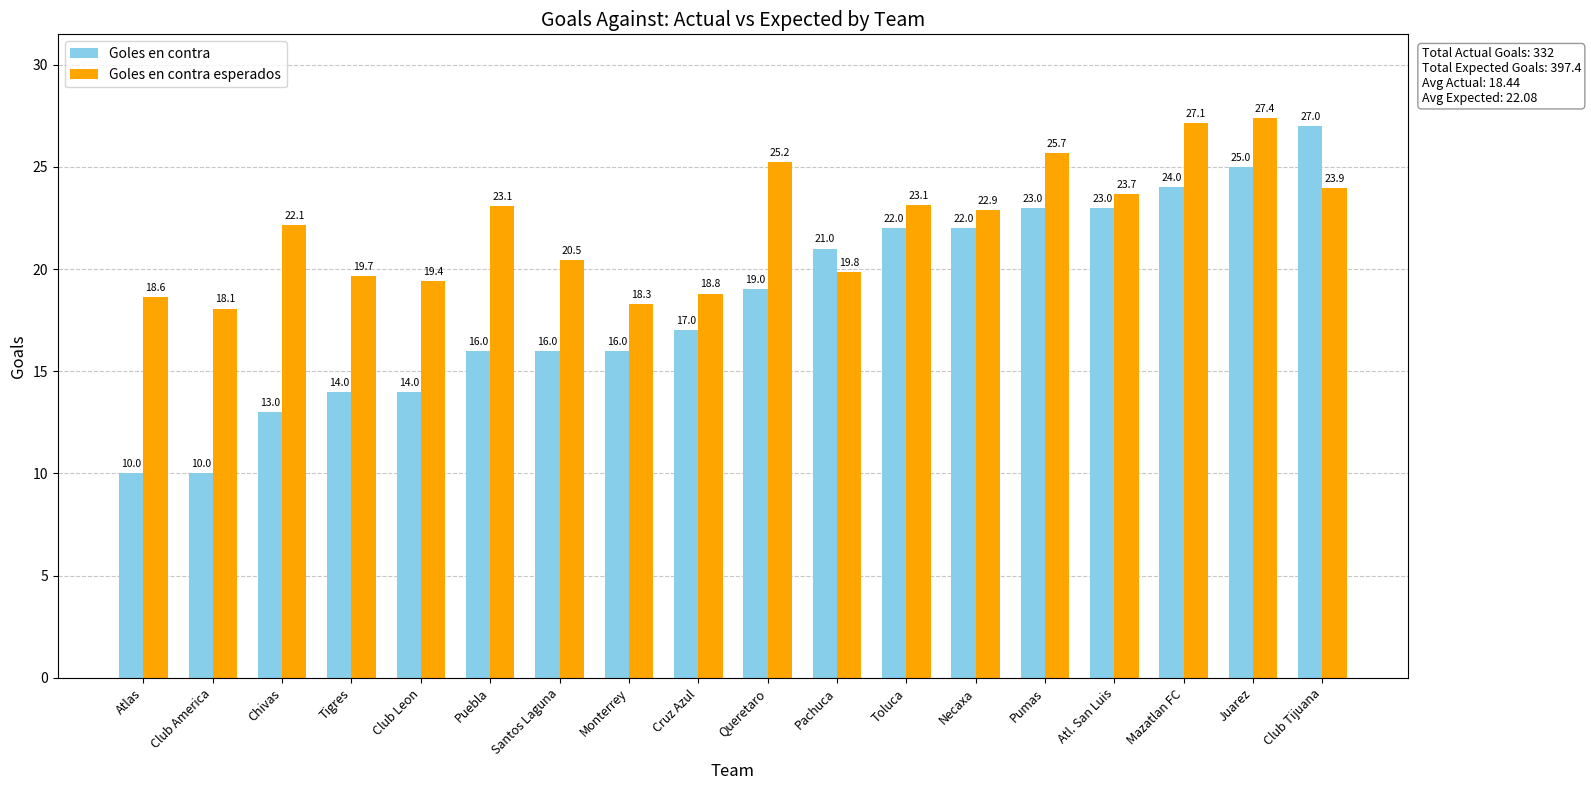

True or false: Goles en contra esperados has a value of 9.1 at Atlas.

False